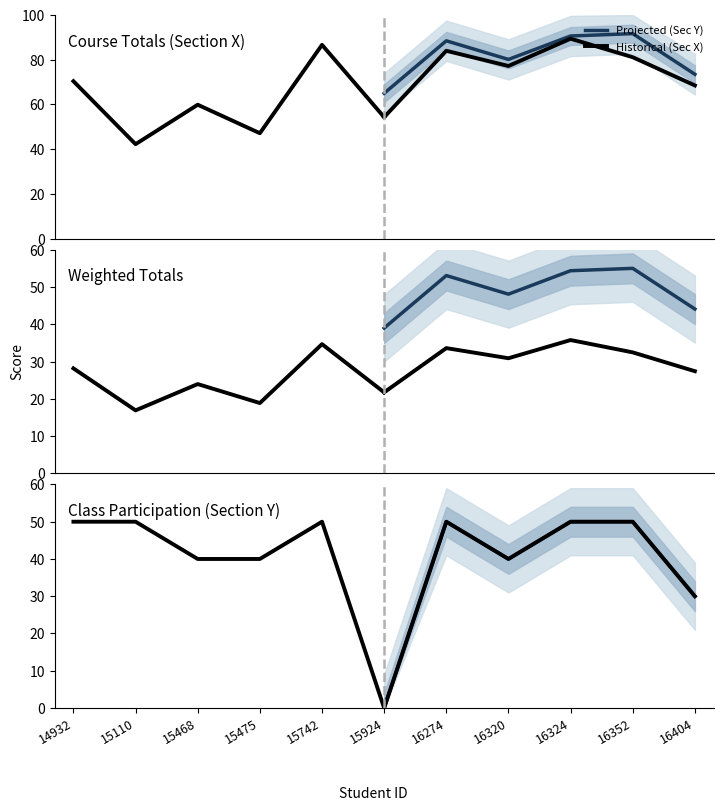

How many interior local valleys does the Projected (Sec Y) series have?

1